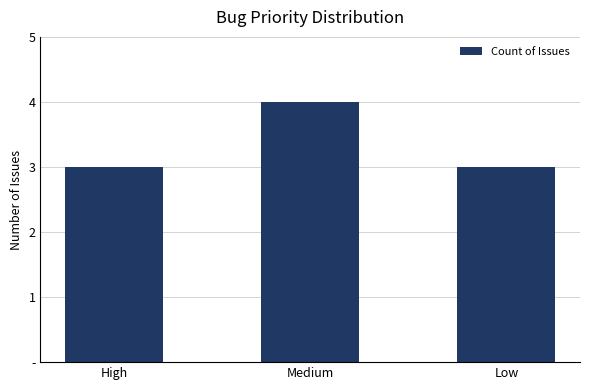

What is the approximate value at Low?

3